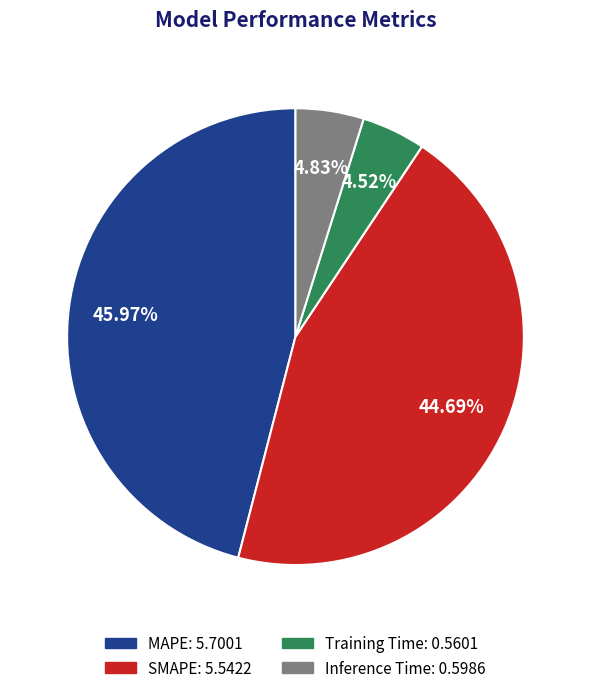

What percentage is NOT represented by SMAPE?

55.3%